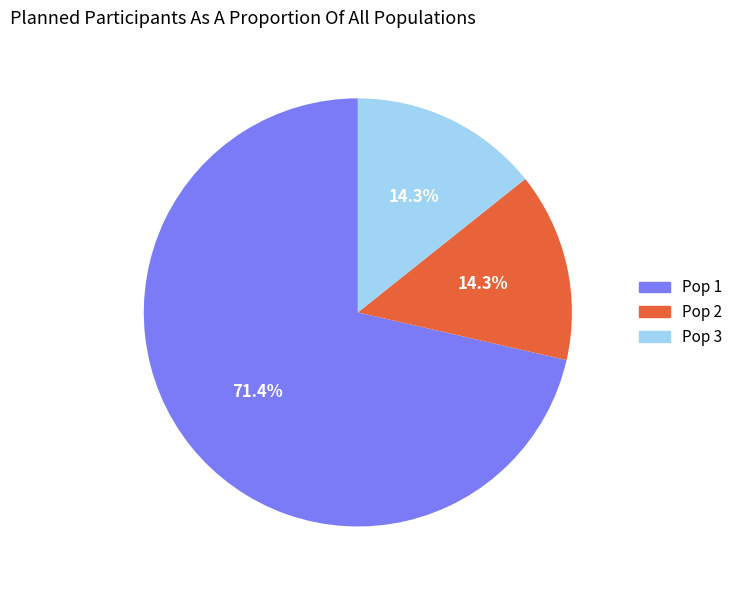

What percentage do Pop 3 and Pop 1 together represent?

85.7%